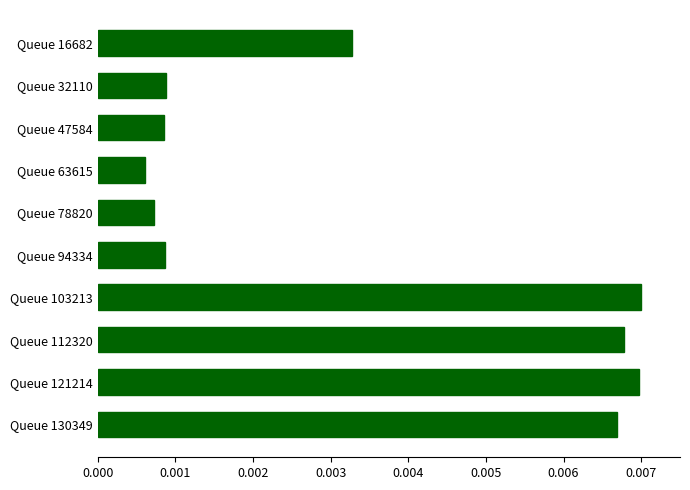

Which has a higher value, Queue 16682 or Queue 130349?

Queue 130349